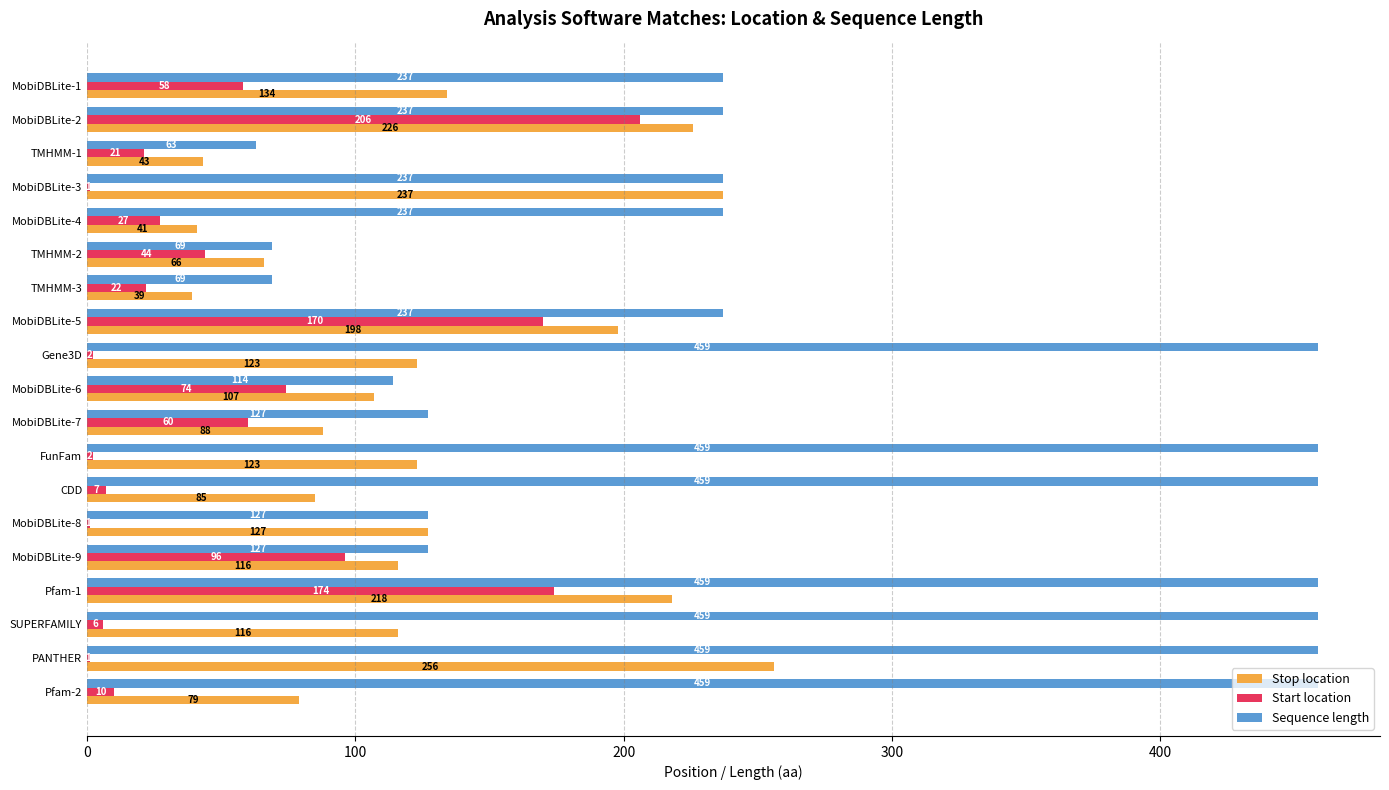

True or false: Sequence length has a value of 459 at Pfam-1.

True